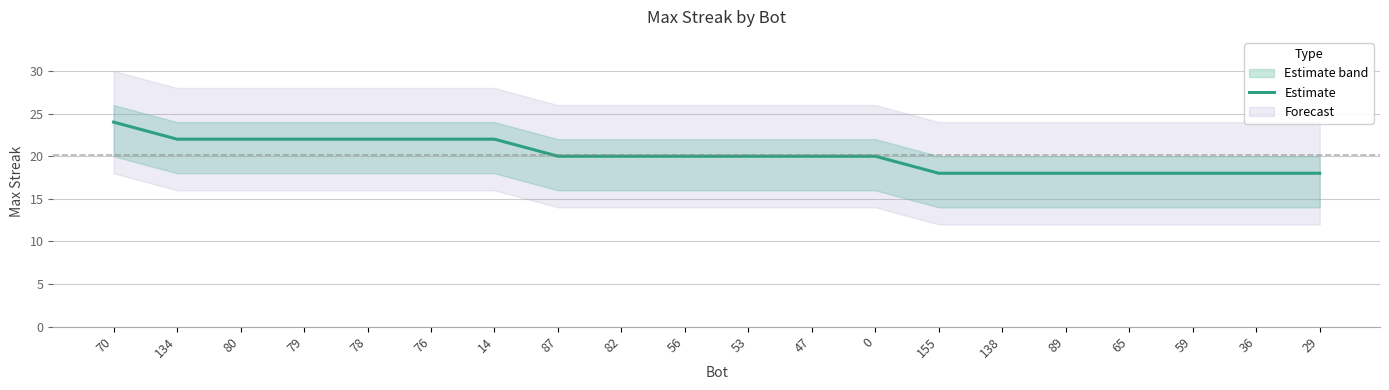

What is the minimum value shown in the chart?

18